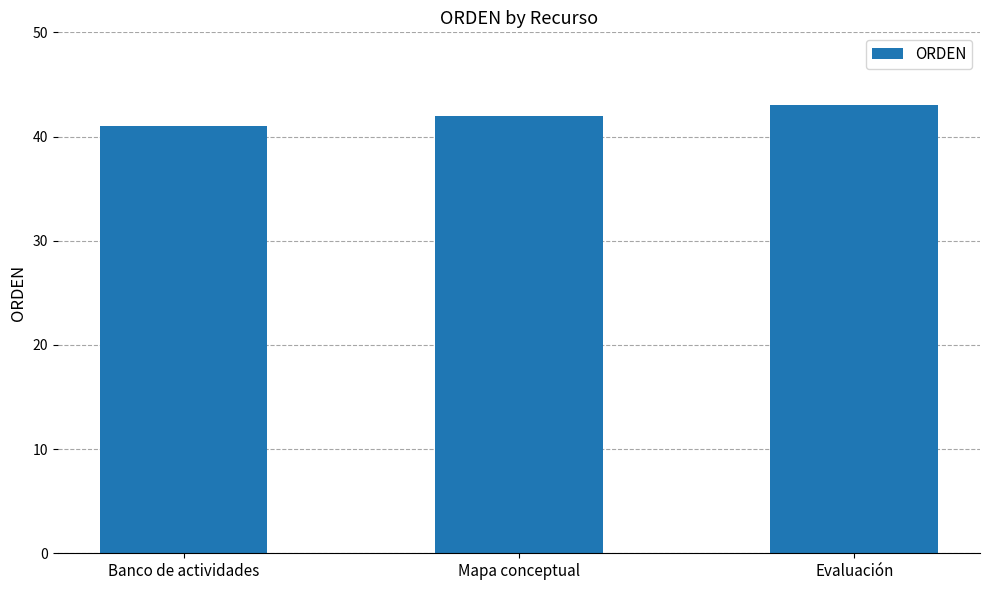

What is the difference between the maximum and second lowest values?

1